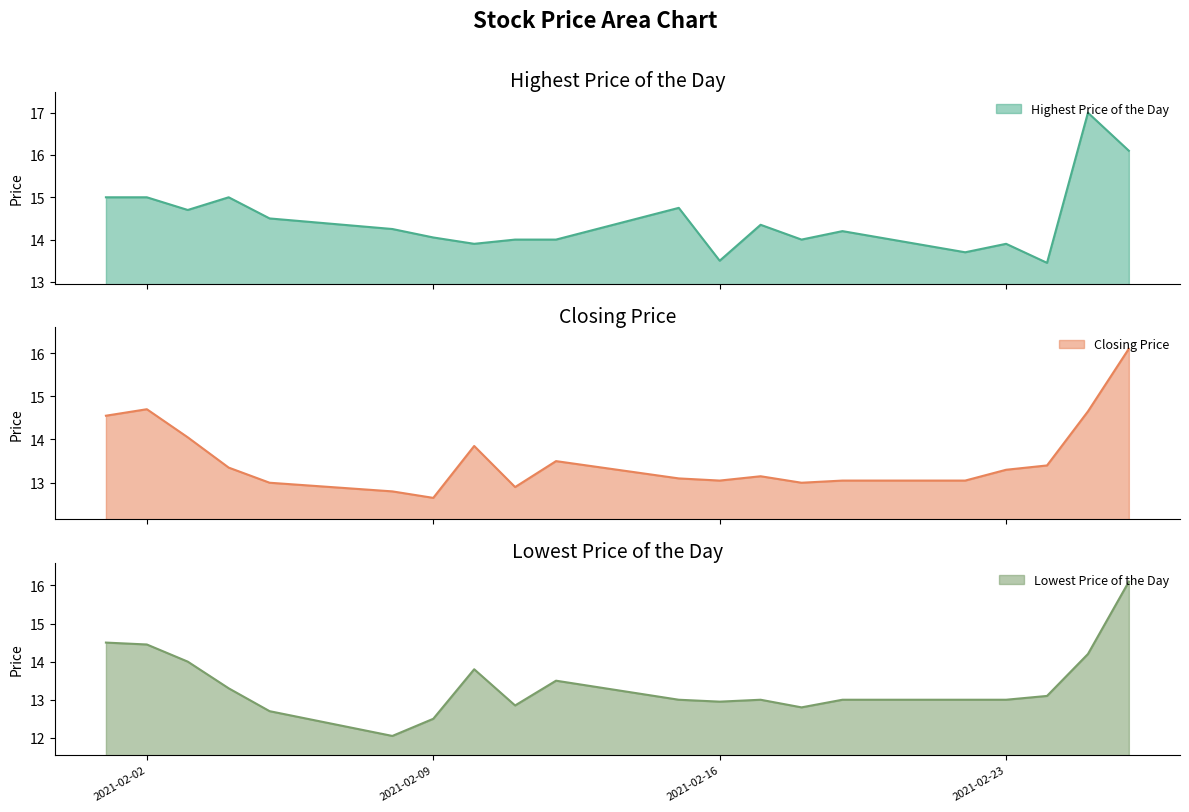

At which category is the sum across all series the highest?

20210226